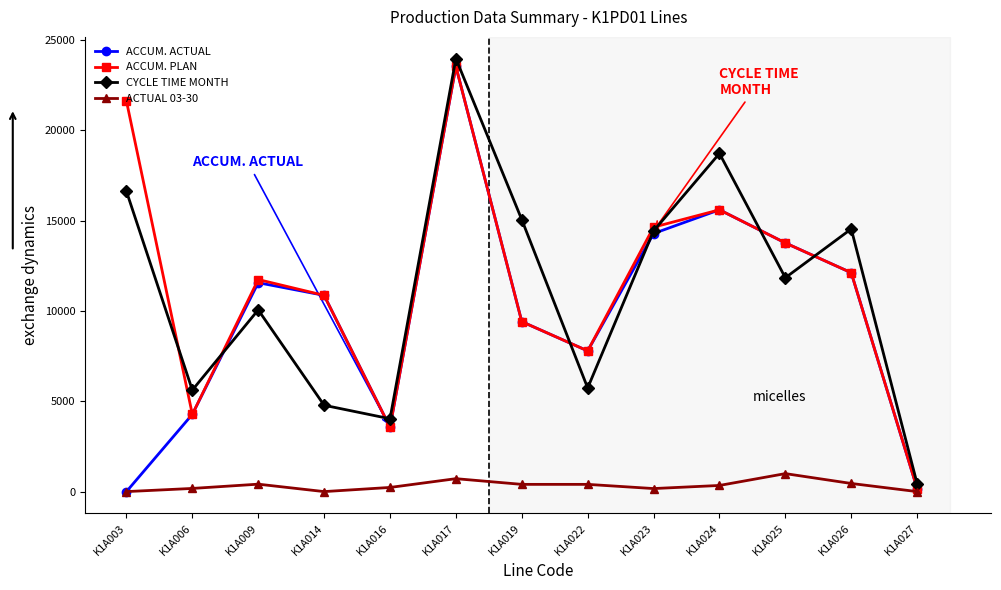

What is the difference between the maximum and minimum values in the ACTUAL 03-30 series?

995.0